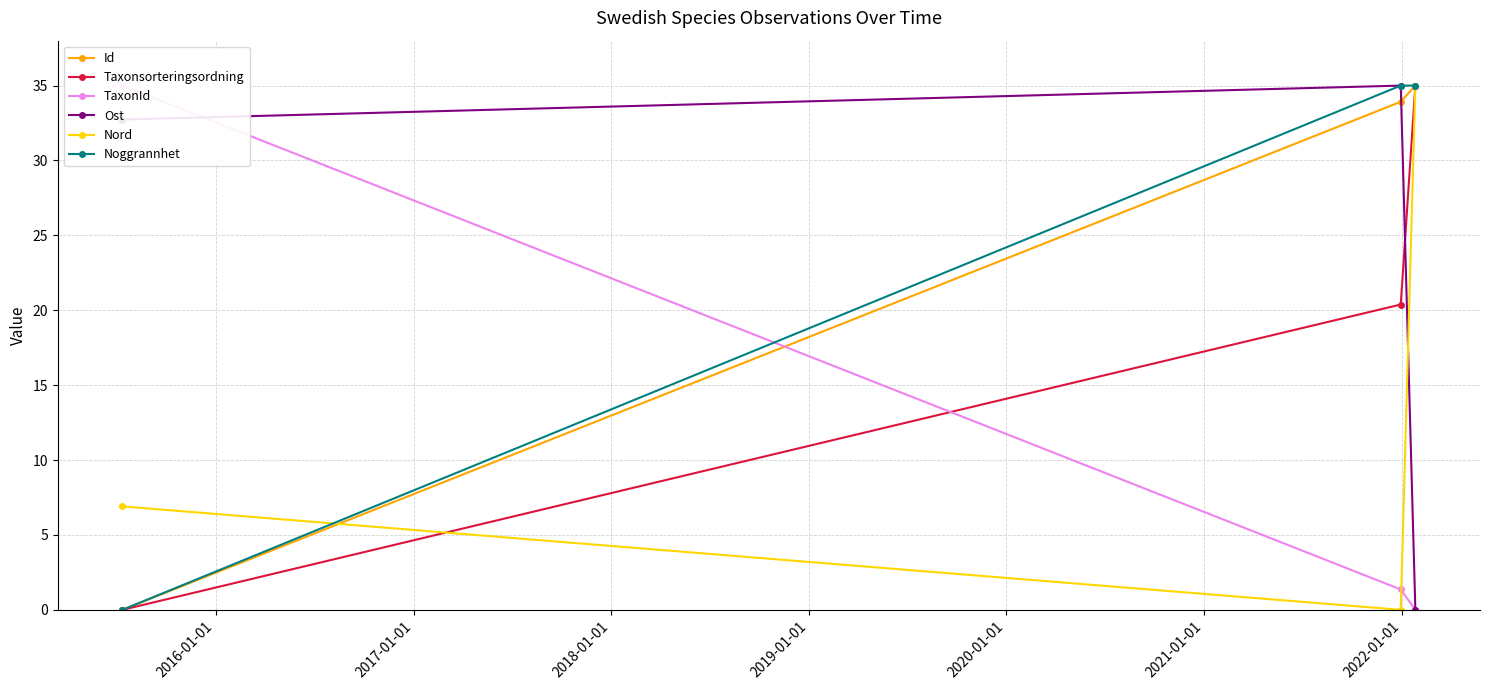

Which series has the widest spread of values?

Id